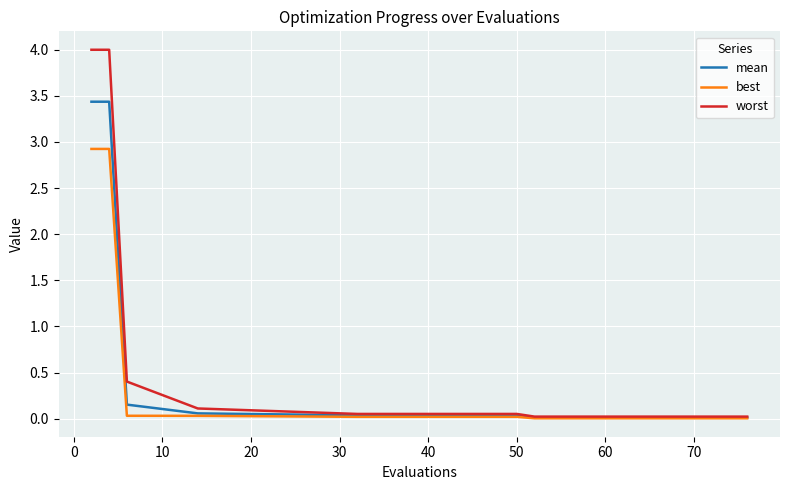

At how many categories does at least one series exceed 0?

17